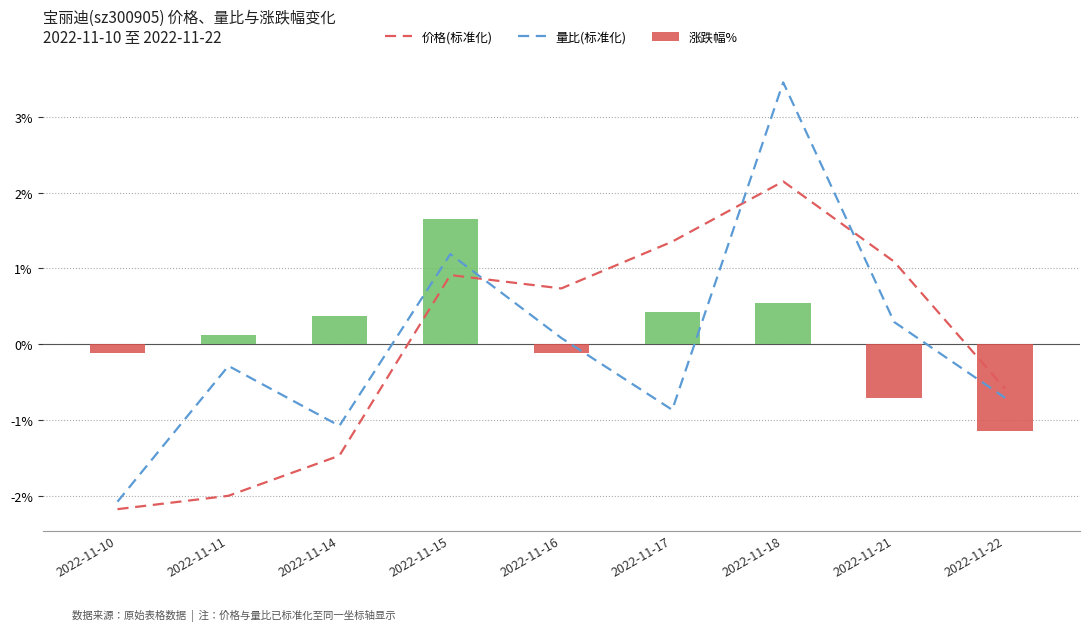

True or false: 涨跌幅% has a value of 0.1 at 2022-11-14.

False